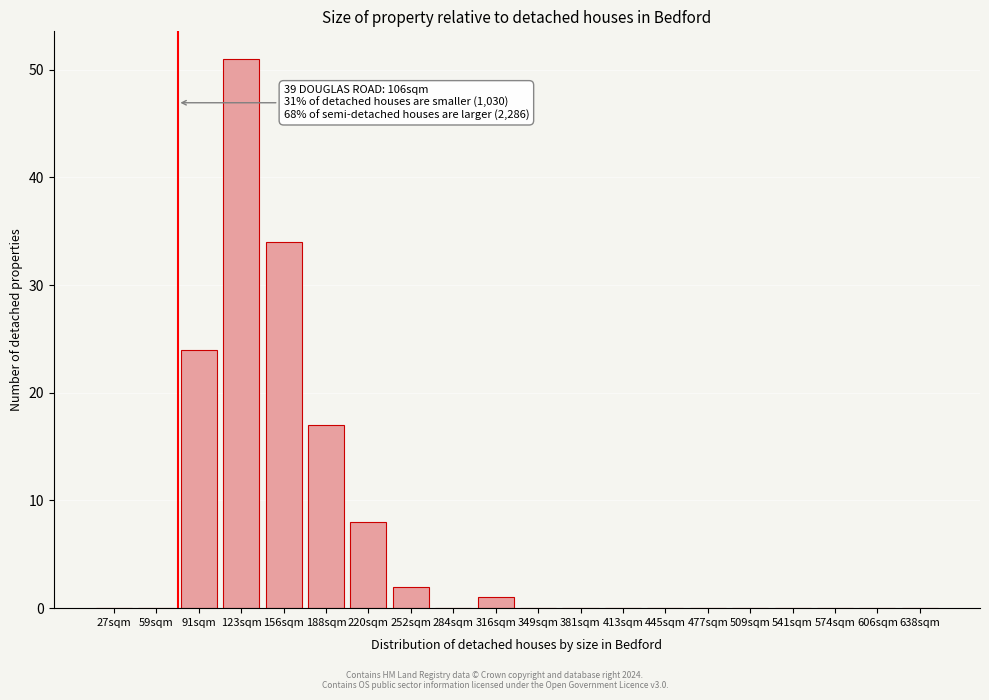

Reading left to right, transcribe all the data shown in this chart.

27sqm=0	59sqm=0	91sqm=24	123sqm=51	156sqm=34	188sqm=17	220sqm=8	252sqm=2	284sqm=0	316sqm=1	349sqm=0	381sqm=0	413sqm=0	445sqm=0	477sqm=0	509sqm=0	541sqm=0	574sqm=0	606sqm=0	638sqm=0